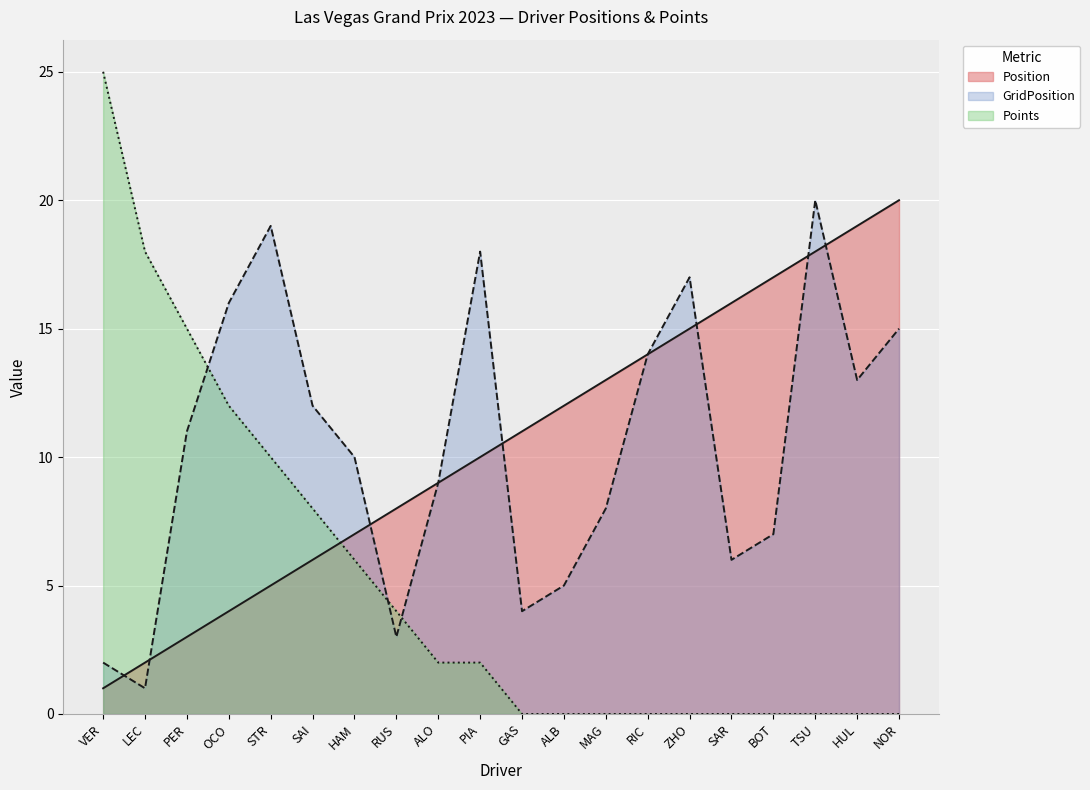

Where do GridPosition and Points first cross each other?

PER and OCO